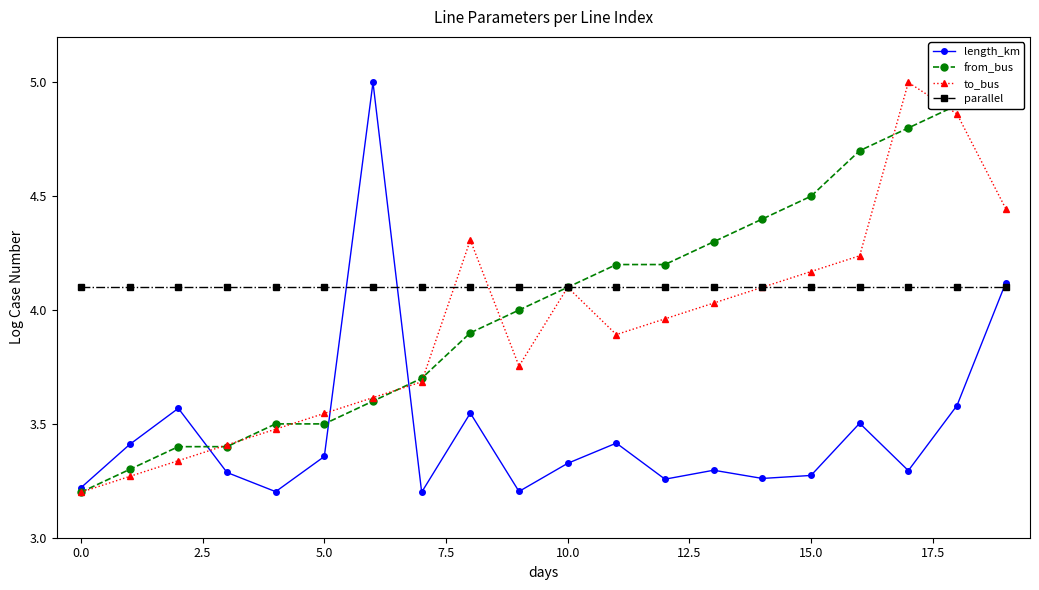

What is the lowest value of the length_km series?

3.2